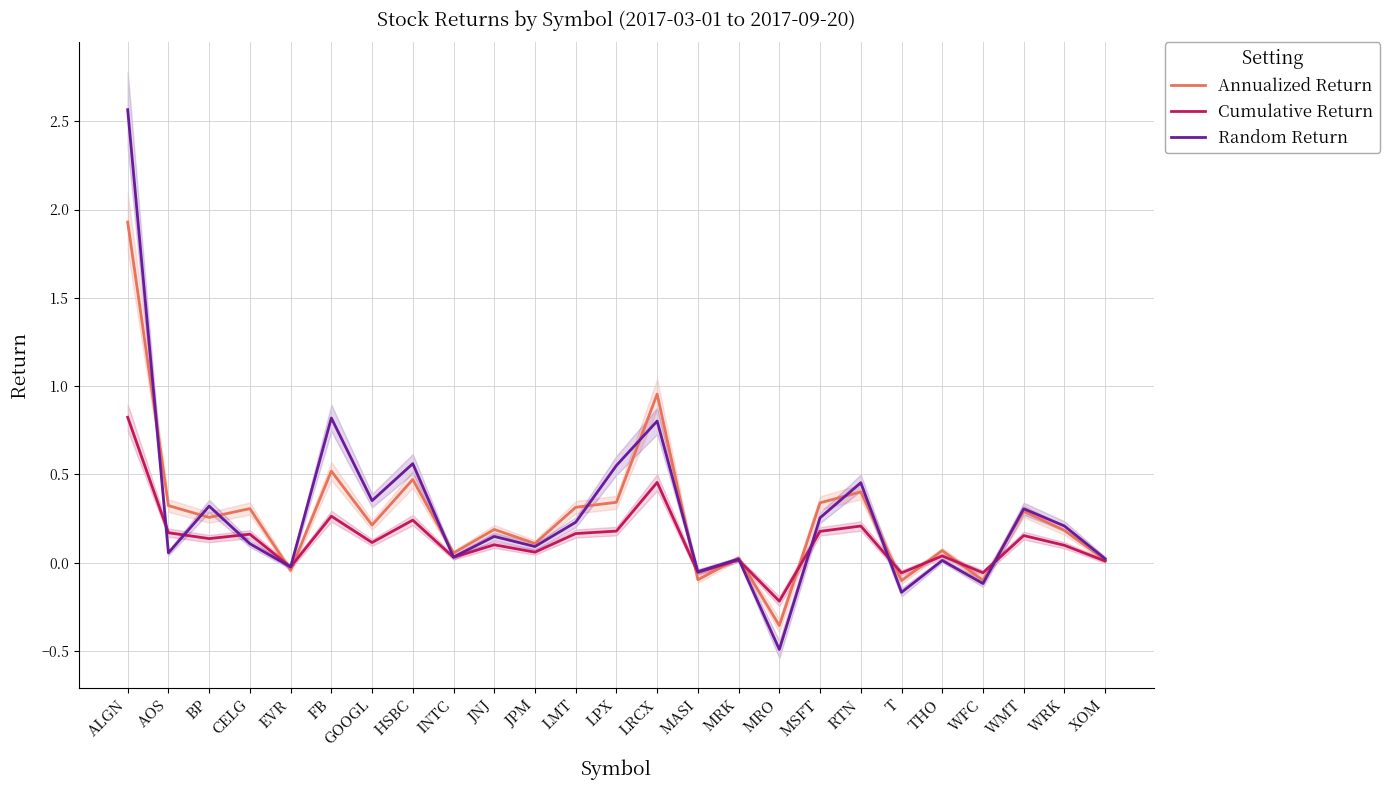

How many times do Random Return and Annualized Return cross each other?

12